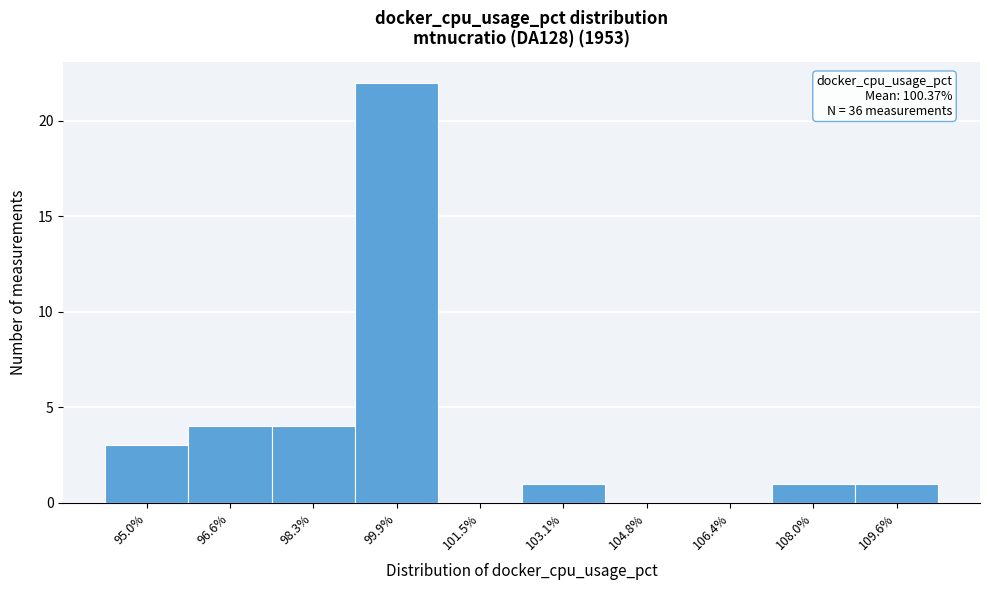

Reading left to right, list all the values displayed in this chart.

95.0%=3	96.6%=4	98.3%=4	99.9%=22	101.5%=0	103.1%=1	104.8%=0	106.4%=0	108.0%=1	109.6%=1